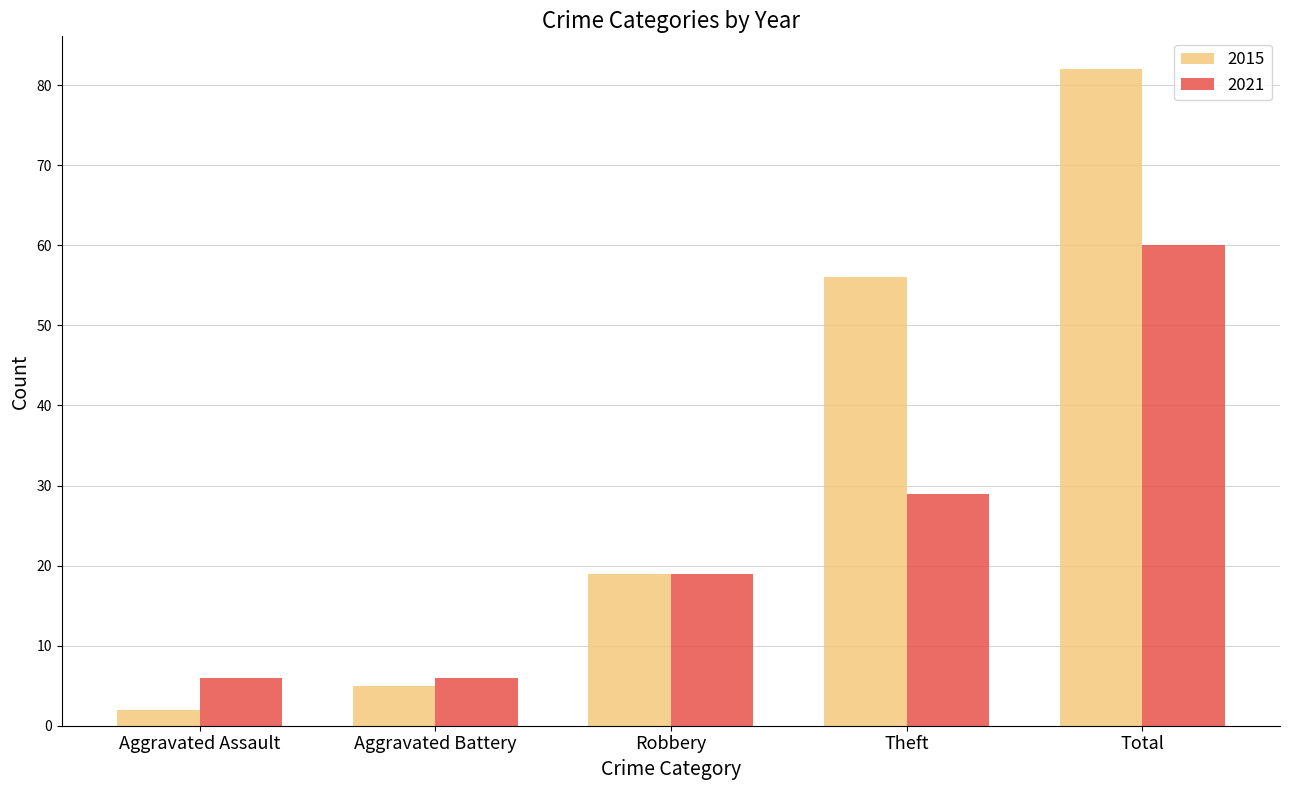

Which series has the largest range (max minus min)?

2015